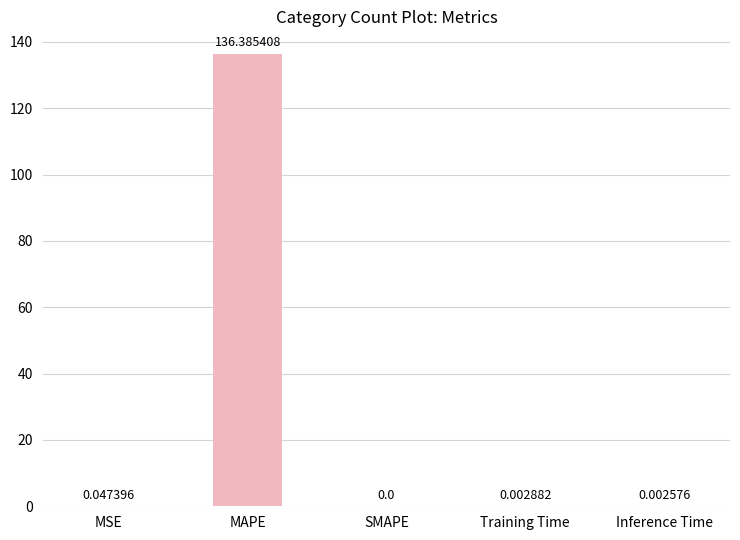

True or false: the data shows 136.4 at MAPE.

True